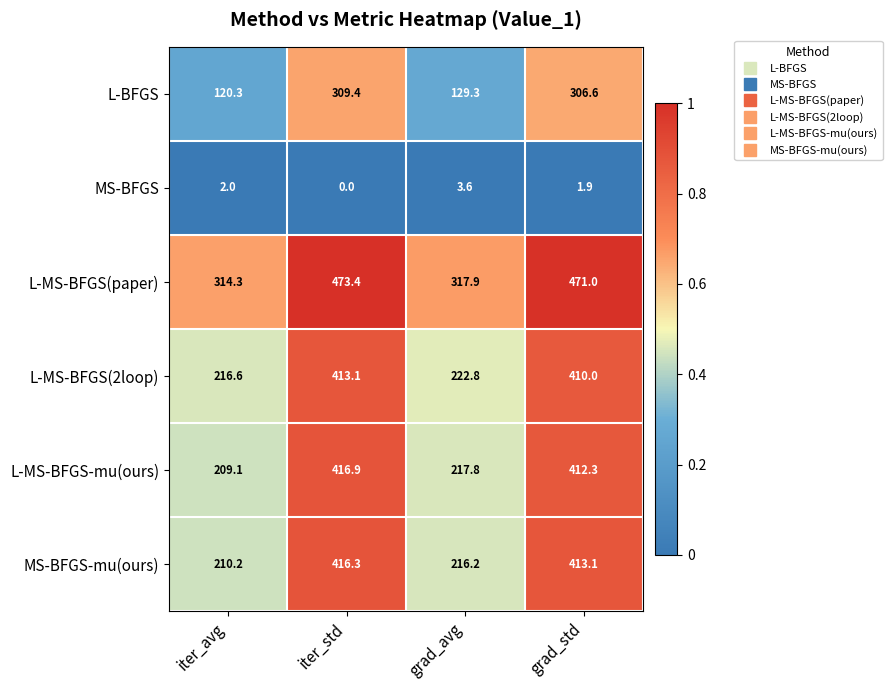

Reading right to left, list all the values displayed in this chart.

L-BFGS: 306.6	129.3	309.4	120.3
MS-BFGS: 1.9	3.6	0.0	2.0
L-MS-BFGS(paper): 471.0	317.9	473.4	314.3
L-MS-BFGS(2loop): 410.0	222.8	413.1	216.6
L-MS-BFGS-mu(ours): 412.3	217.8	416.9	209.1
MS-BFGS-mu(ours): 413.1	216.2	416.3	210.2